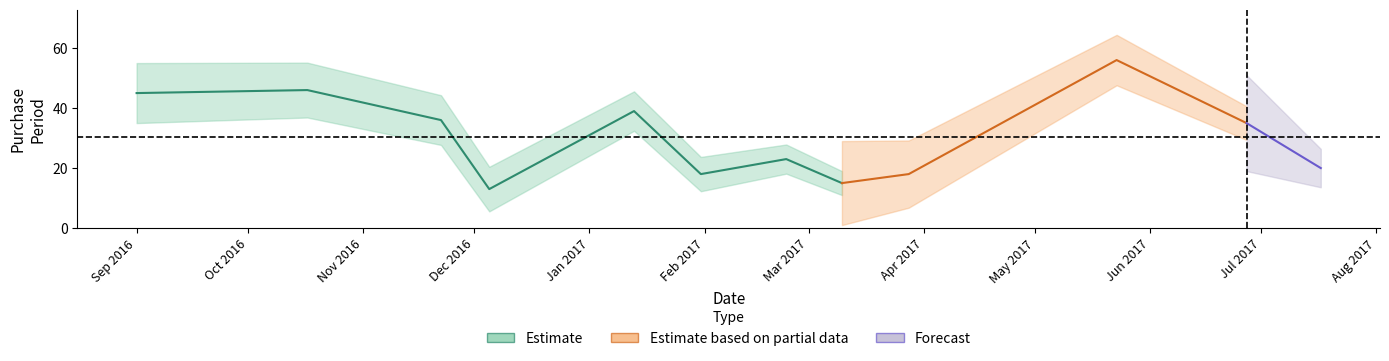

What is the ratio of the value at 2017-01-13 to the value at 2016-12-05?

3.0